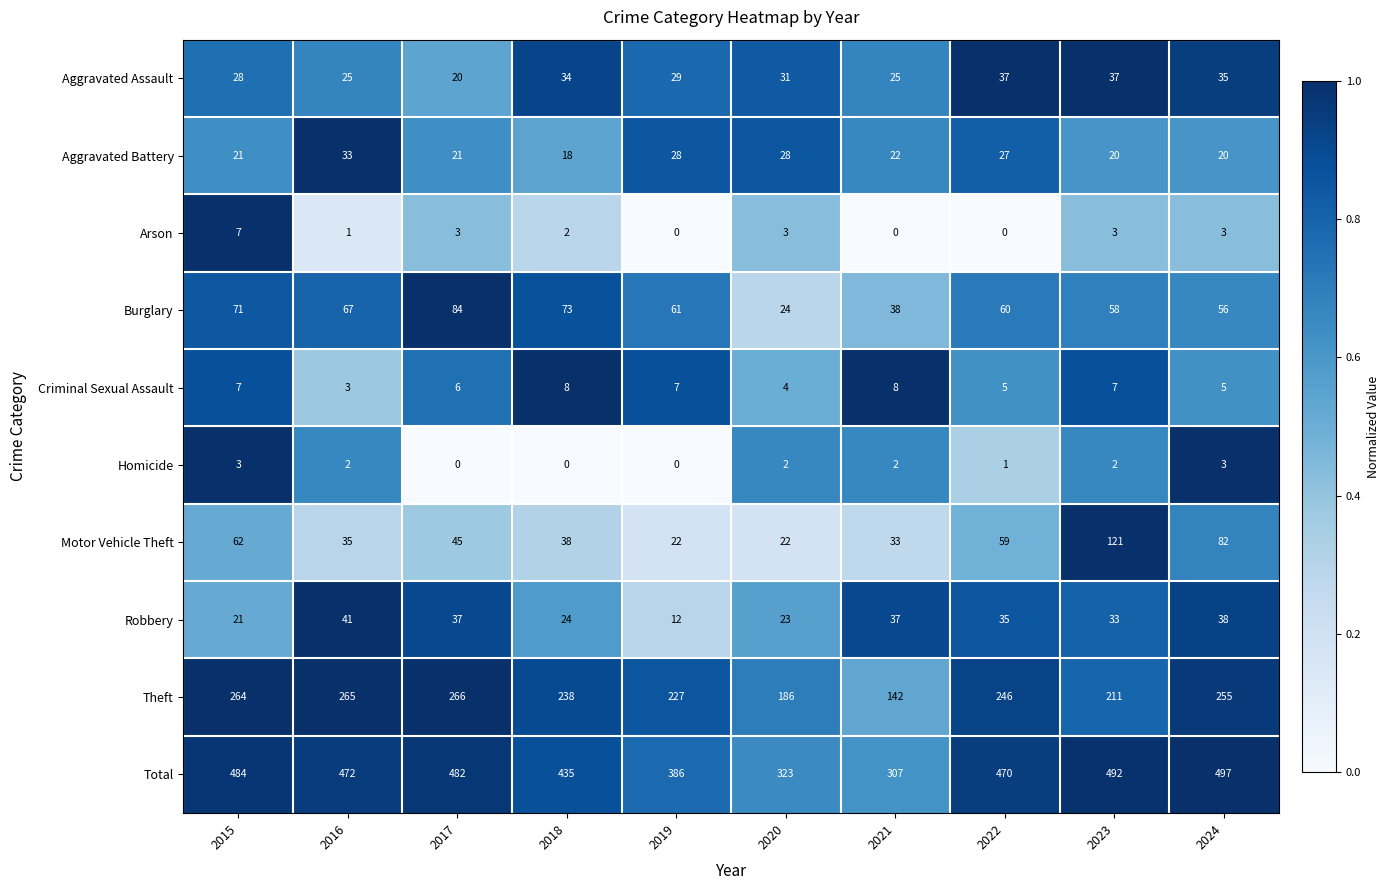

What is the sum of the Motor Vehicle Theft values at 2022 and 2018?

97